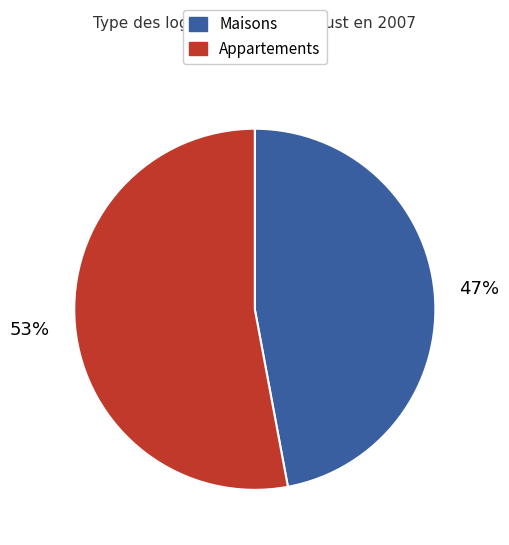

Is there a majority slice in this chart?

Yes